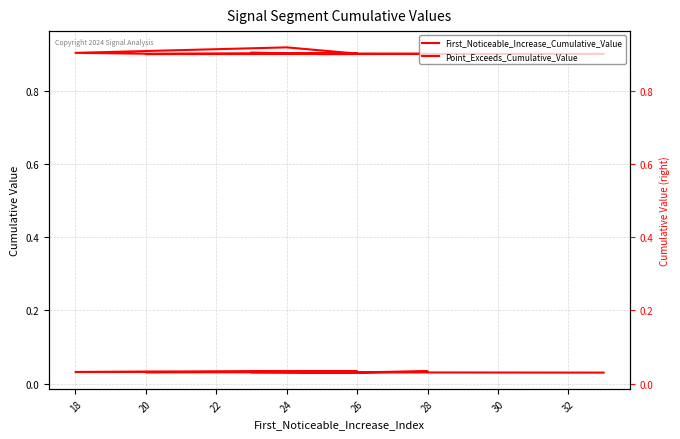

What is the total value across all series at 26?

0.9